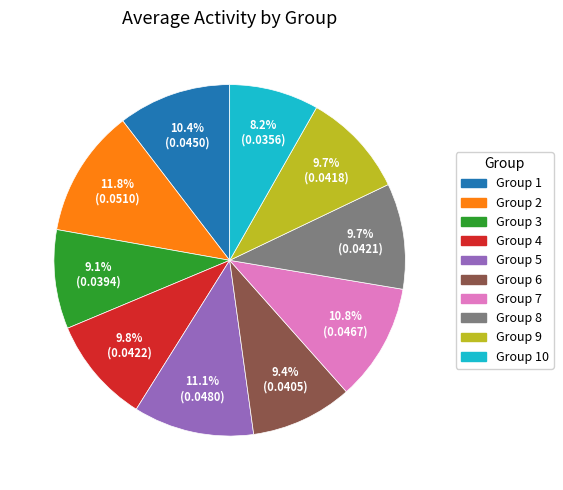

Does any single category account for the majority?

No